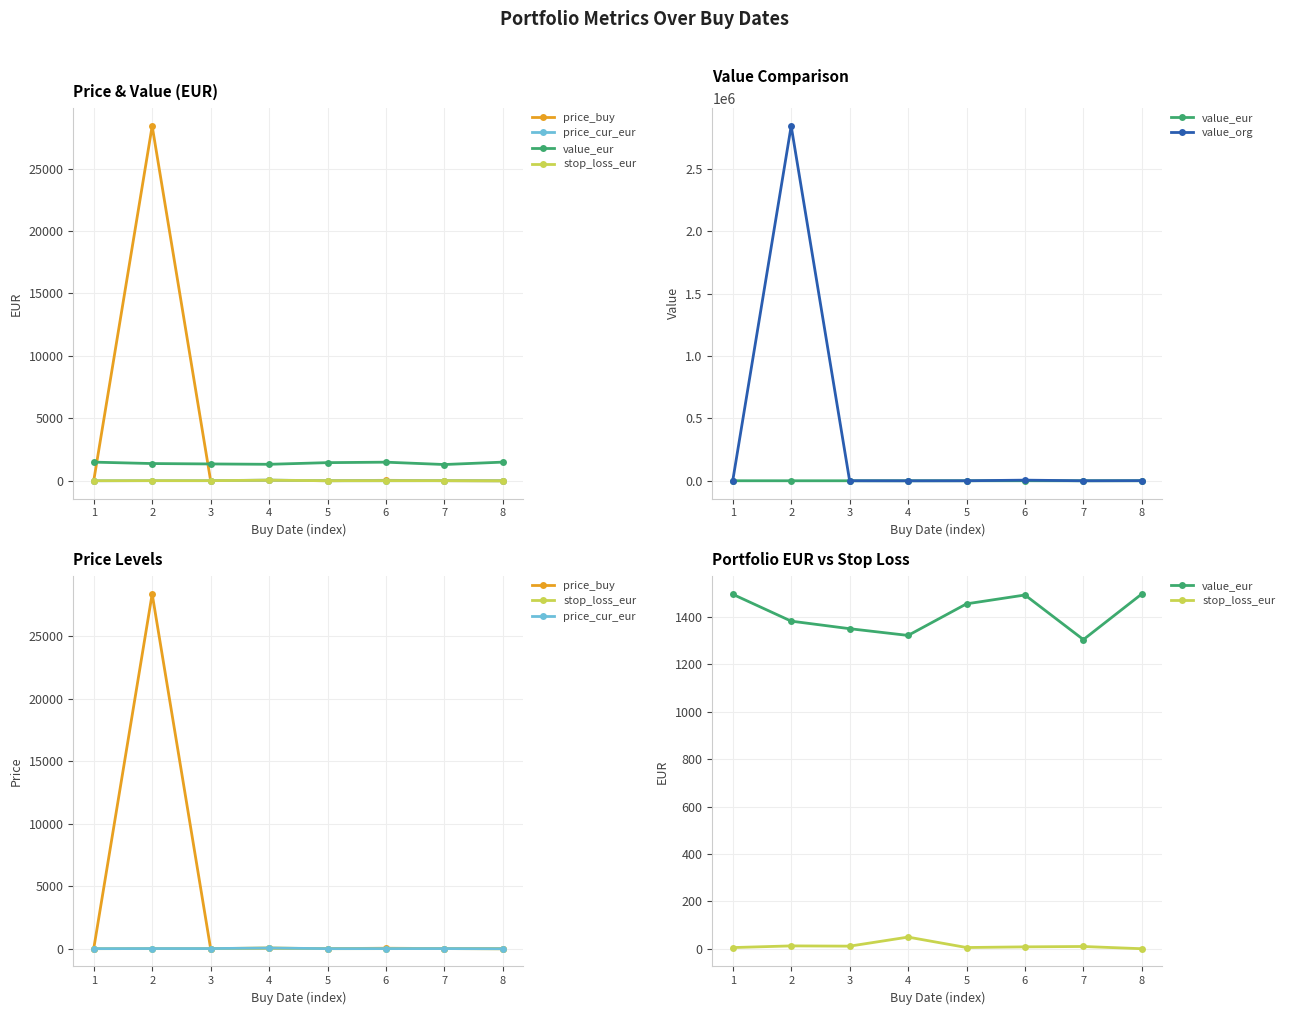

Which series has the largest total across all categories?

value_org